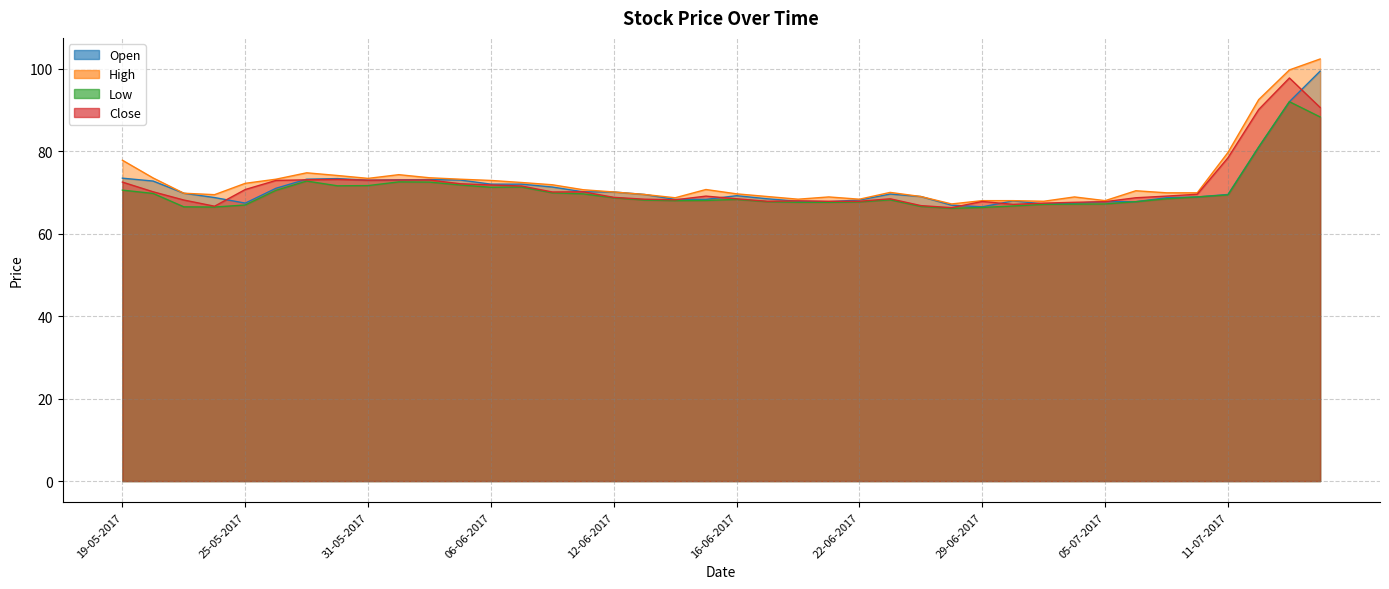

What is the difference between the highest and lowest values at 10-07-2017?

1.0